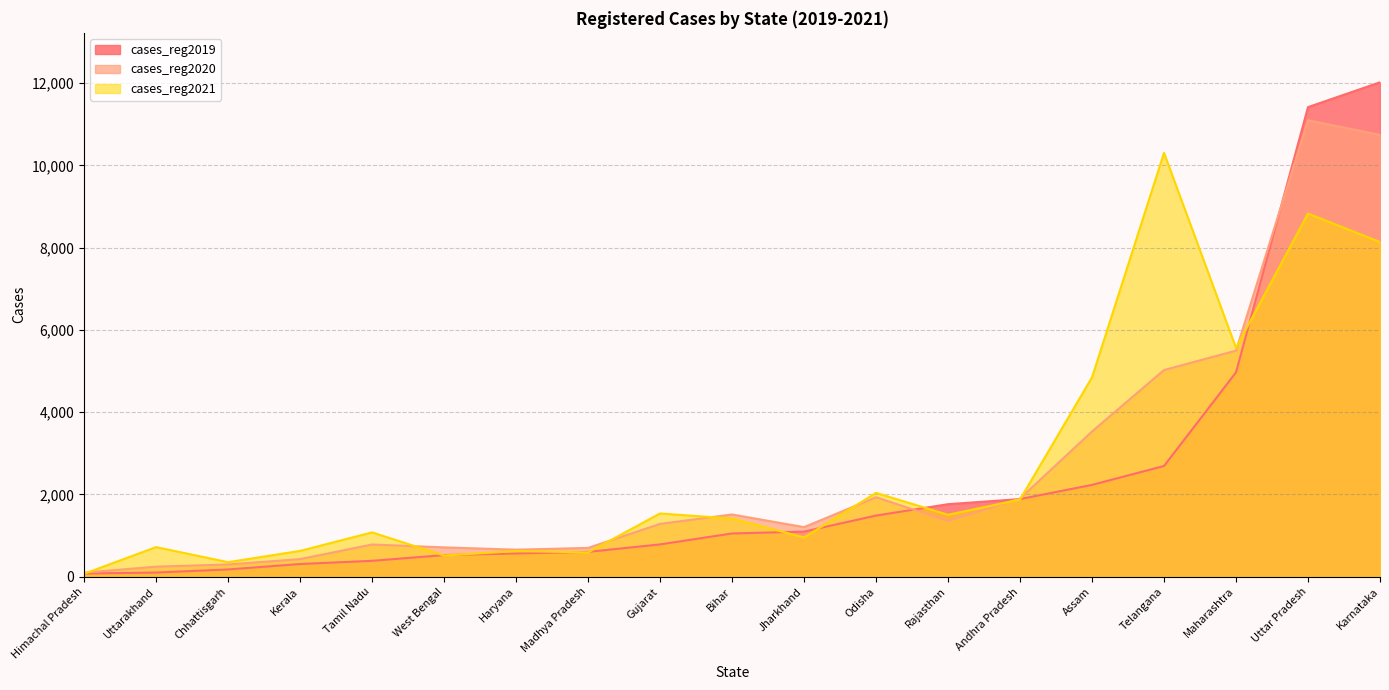

Count the number of categories in the chart.

19